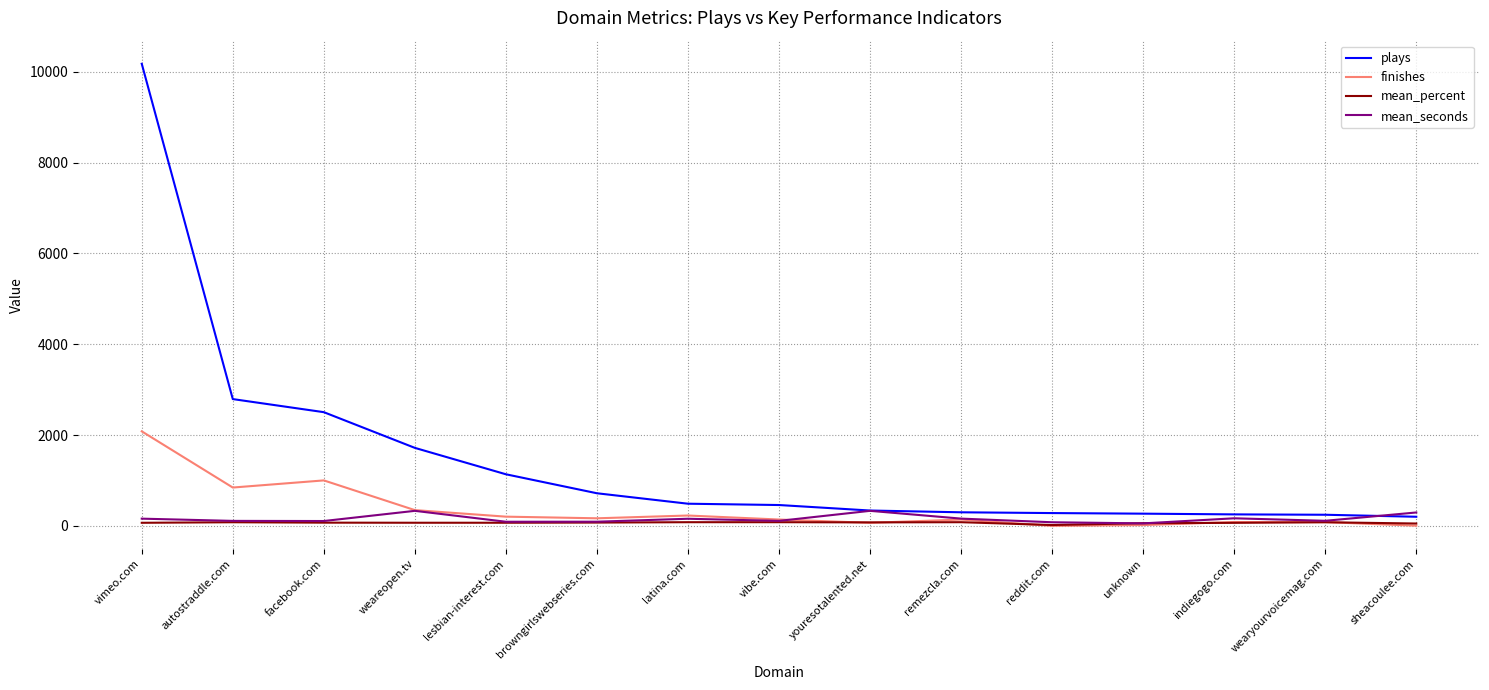

What is the total value across all series at facebook.com?

3690